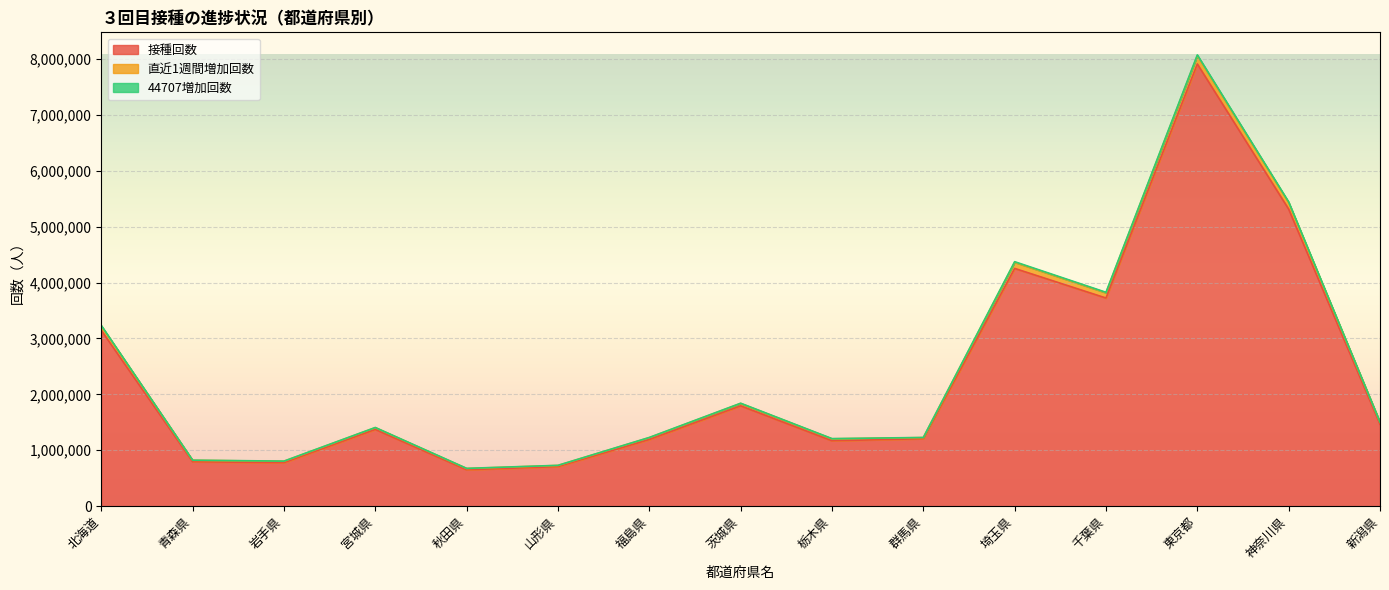

The value of 接種回数 at 埼玉県 is 5741932. True or false?

False